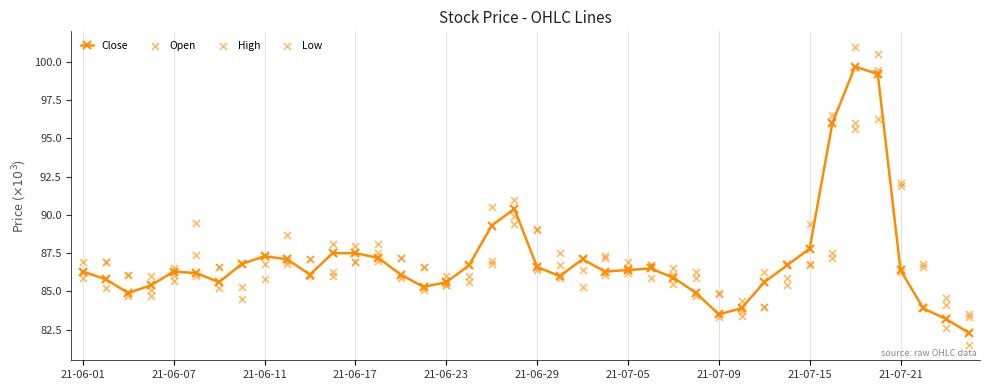

Which series contains the lowest Y value?

Low